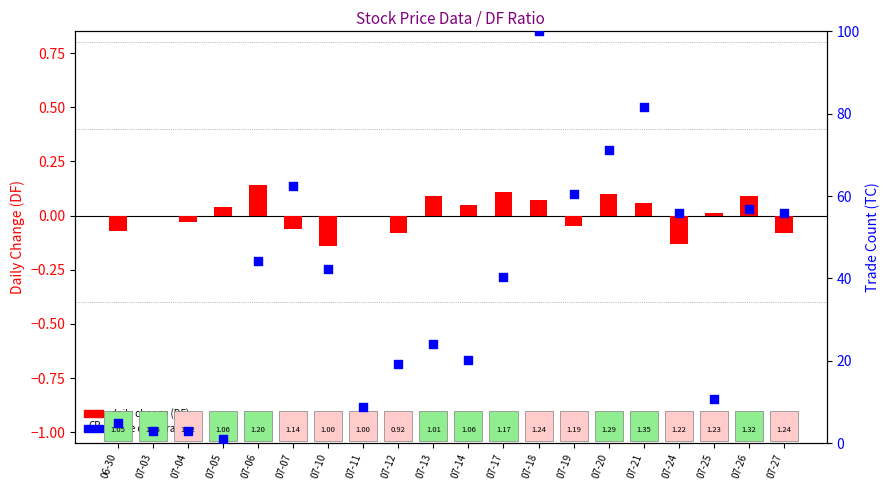

What are all the series names shown in the legend?

daily change (DF), trade count rank